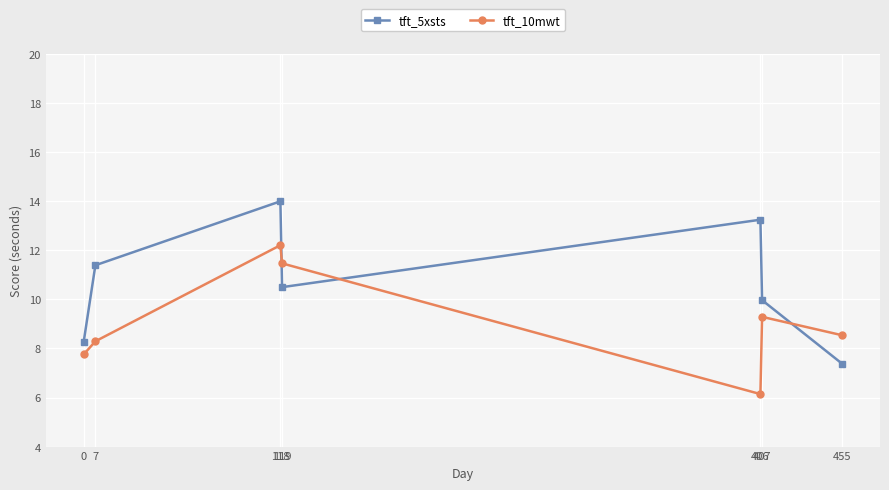

True or false: tft_10mwt has a value of 11.1 at 7.

False